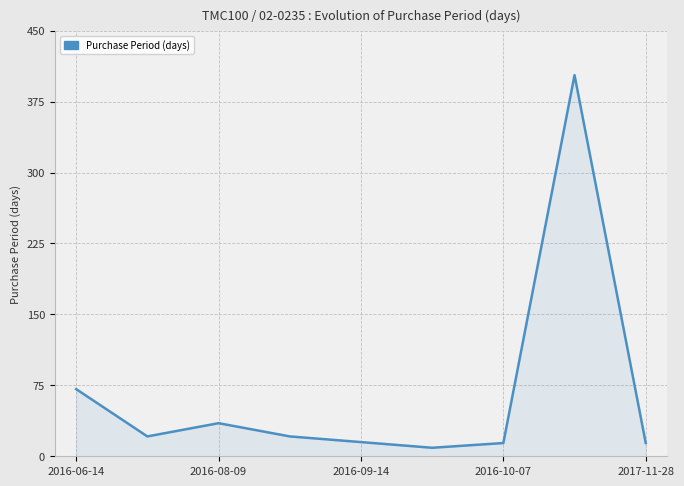

What is the smallest value displayed?

9